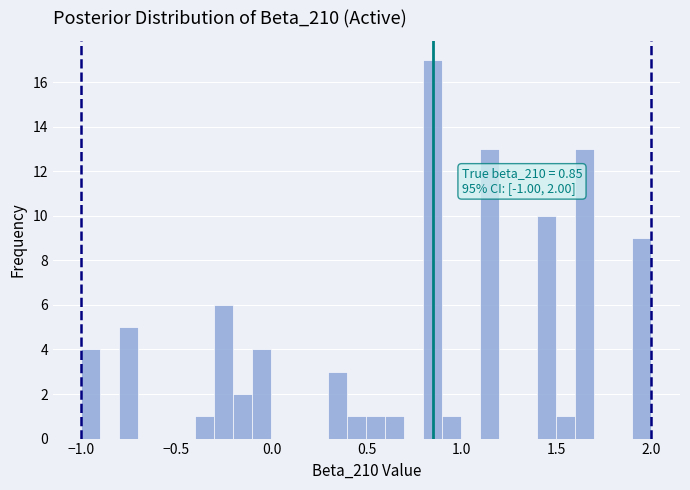

Read against the x-axis, roughly where is the centre of the tallest bar?

0.85